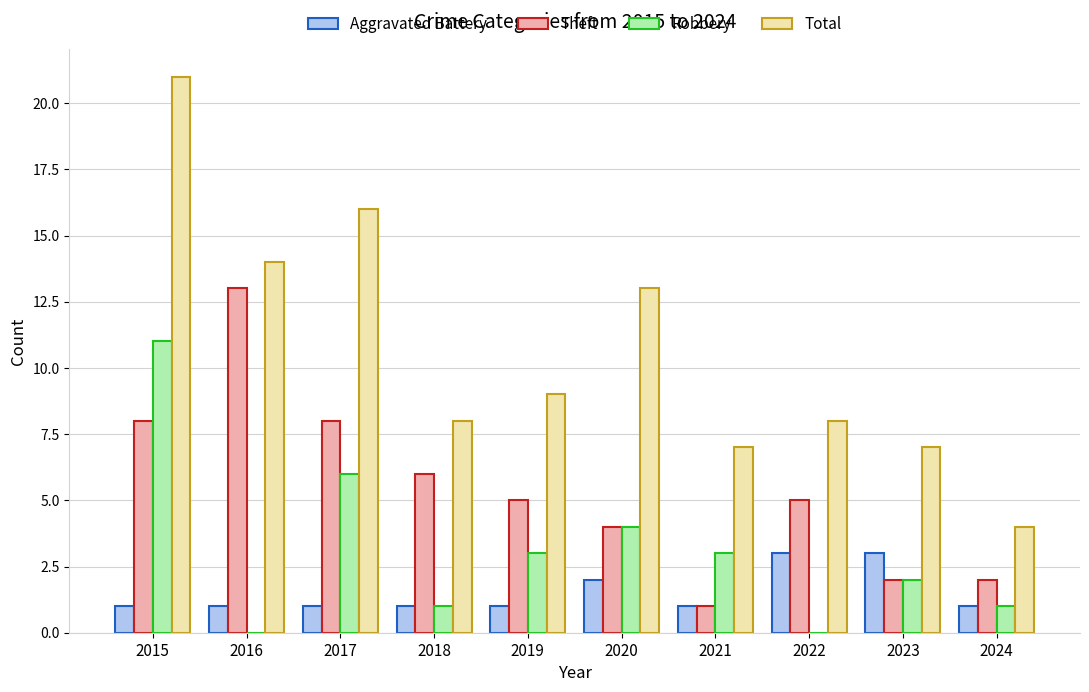

The value of Total at 2023 is 10. True or false?

False